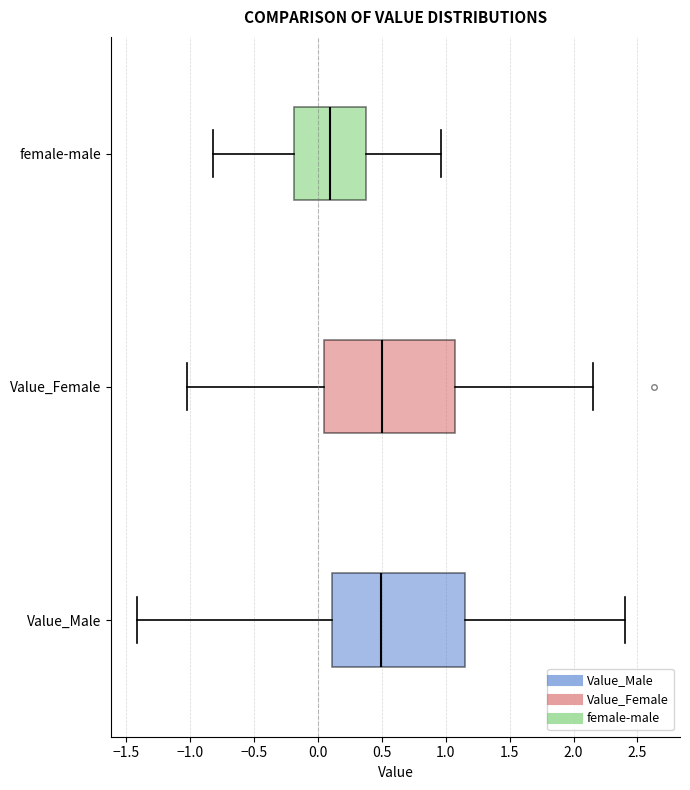

Where does the left whisker of the box for female-male end on the x-axis? The values are not printed on the chart, so give them approximately, as read against the axis.

-0.80